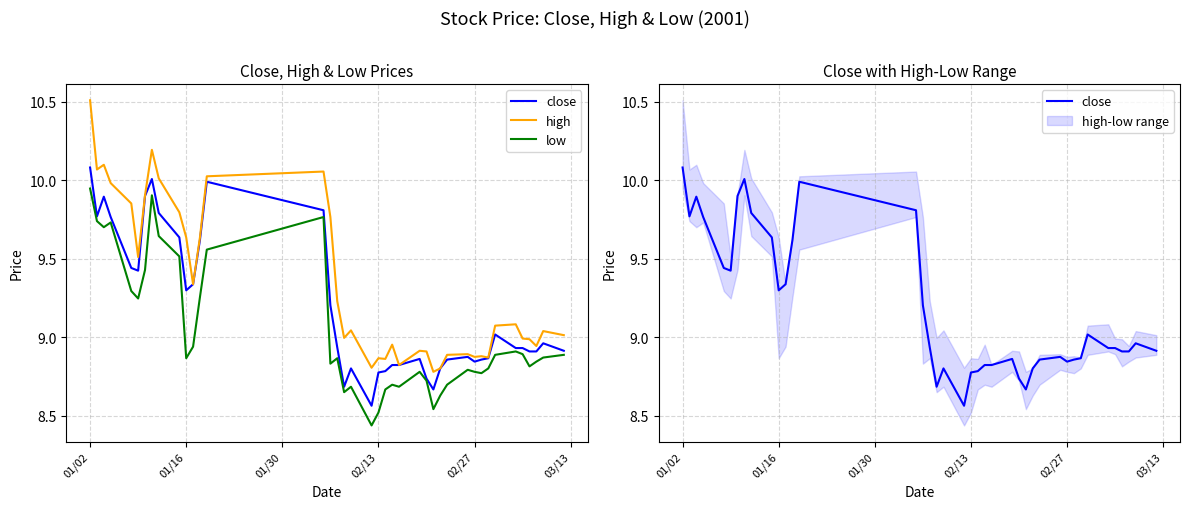

True or false: low and close cross at least once.

False